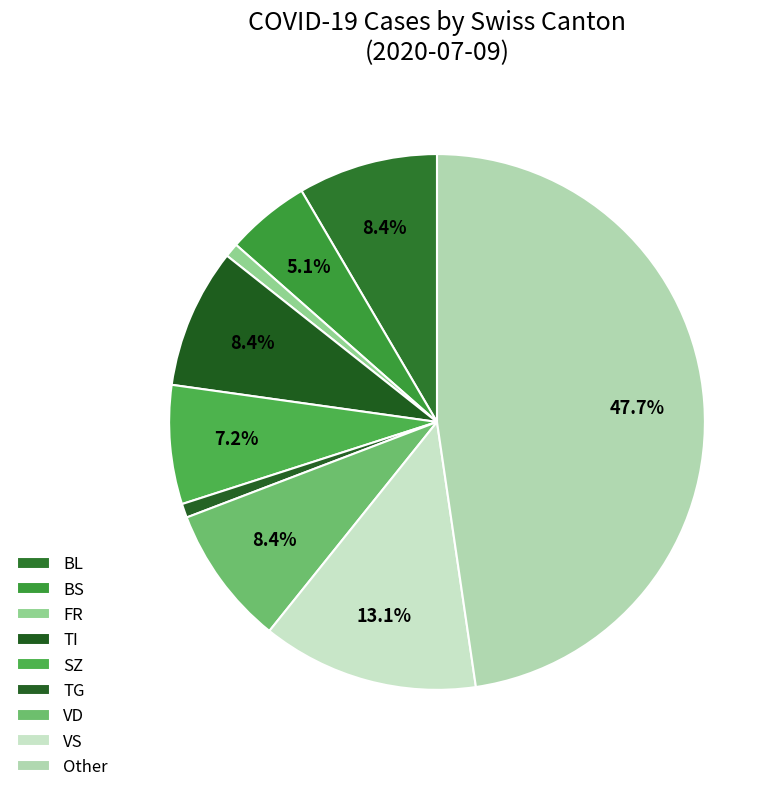

What percentage is the FR slice, to the nearest percent?

1%